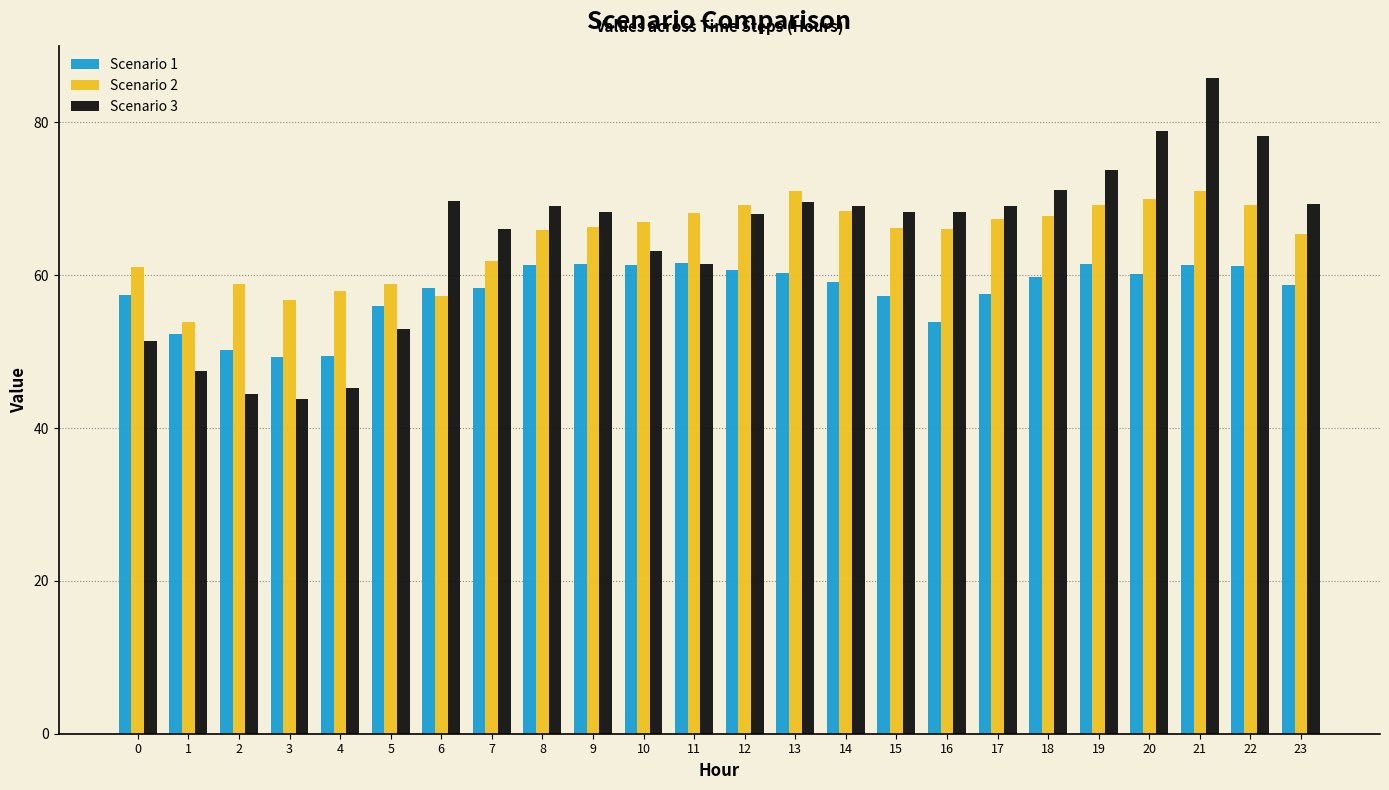

True or false: Scenario 2 has a value of 22.0 at 1.

False